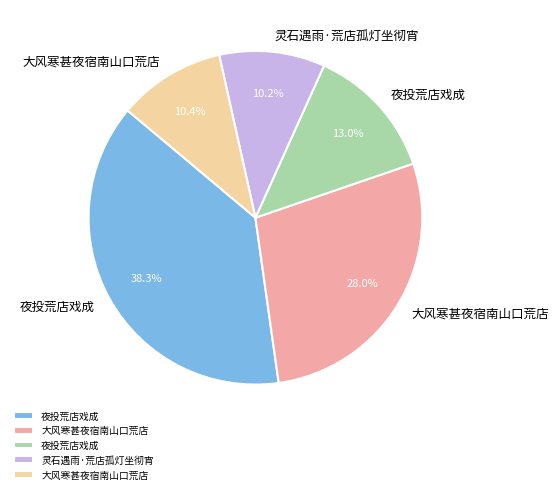

Does any single category account for the majority?

No